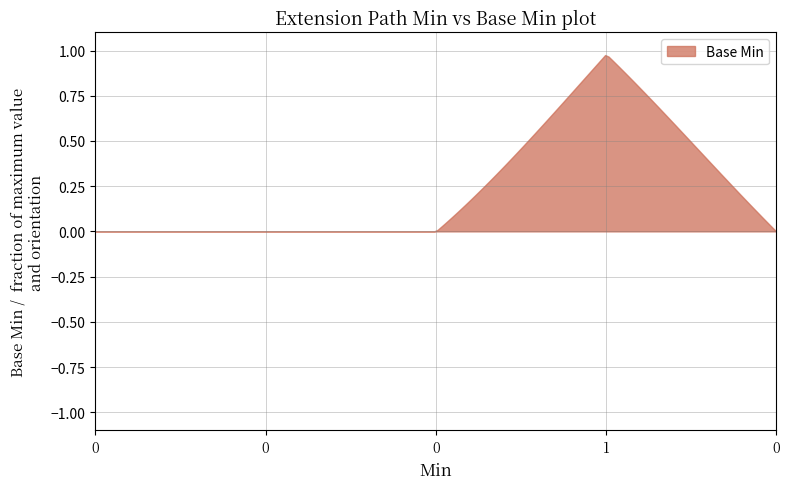

Is it true that the value at 0 is 1?

False